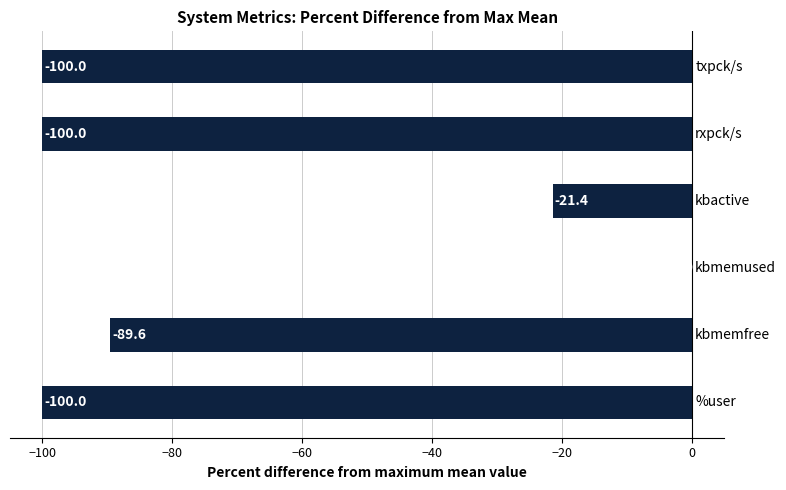

What is the sum of all values?

-411.0